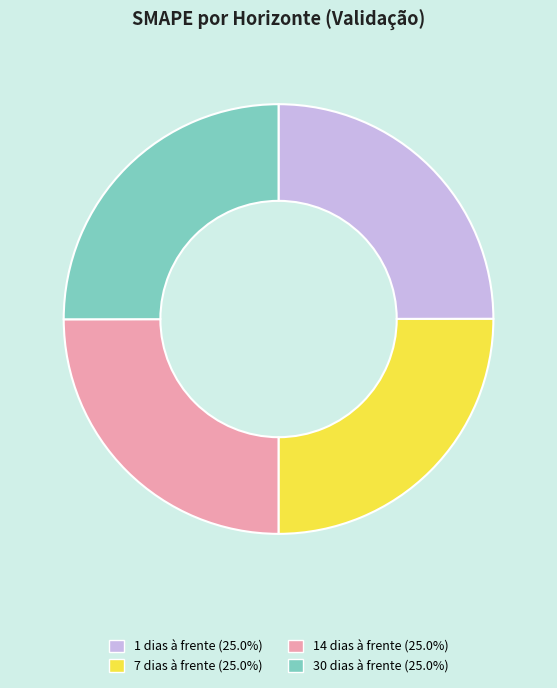

Is it true that 7 dias à frente is 16% of the pie?

False